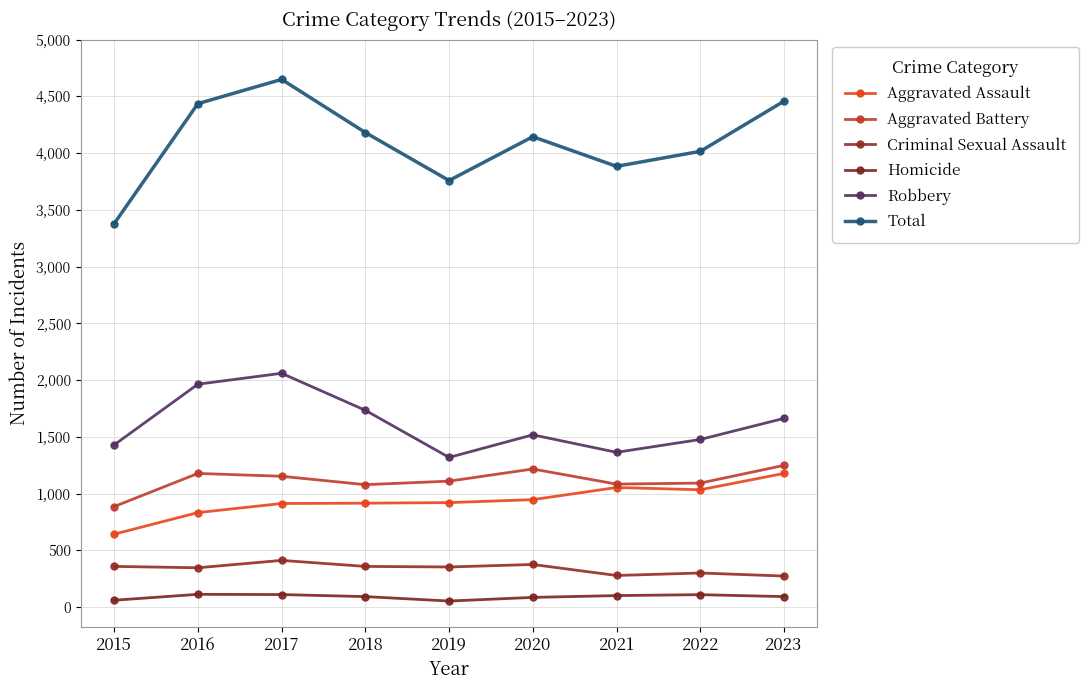

At which category does Total reach its first local peak?

2017